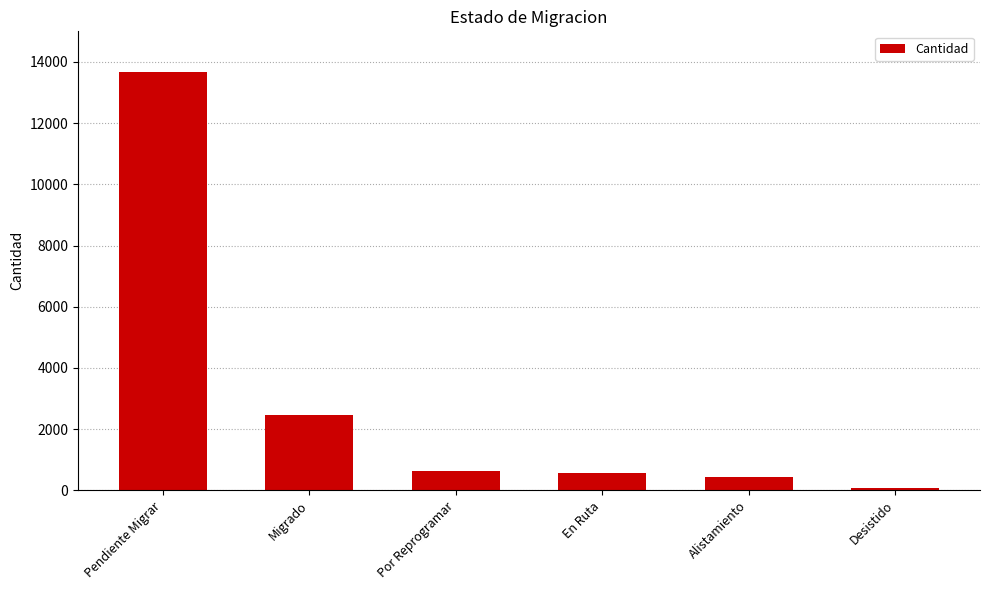

What position from the left is Migrado?

2